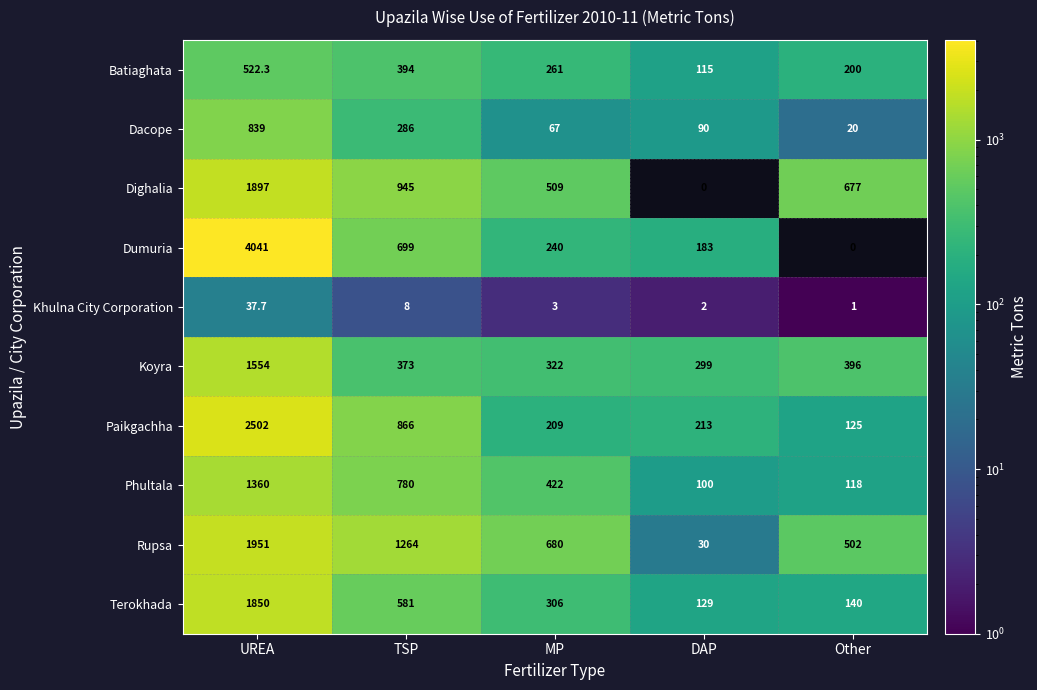

Between TSP and MP, which series saw the biggest shift?

Paikgachha